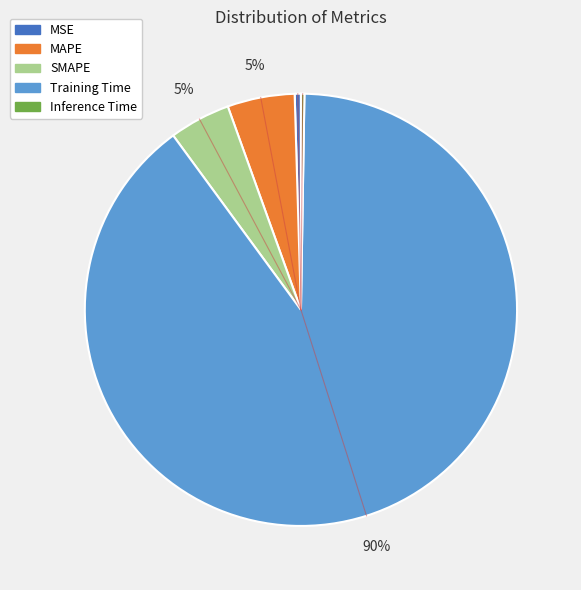

Is Training Time the majority of the pie?

Yes